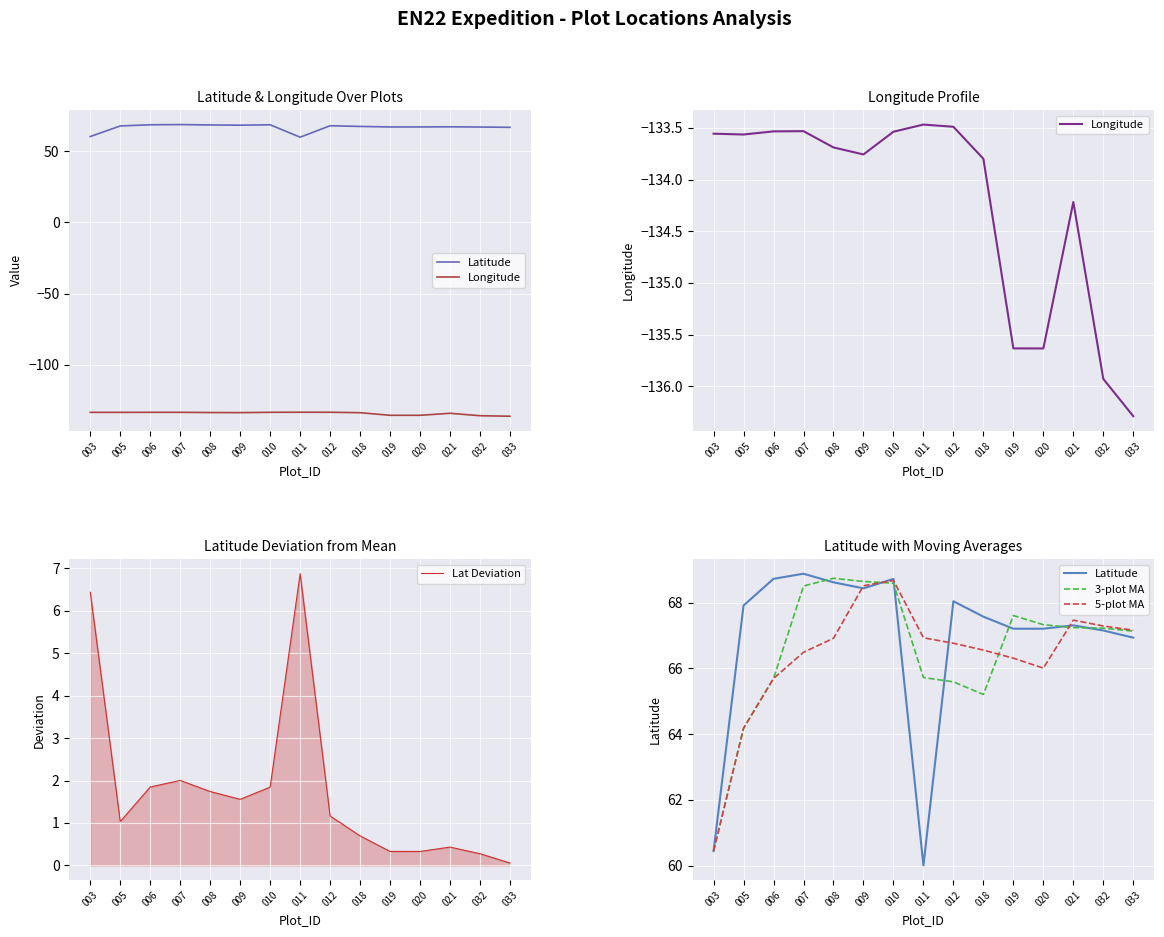

Which series has the widest spread of values?

Latitude